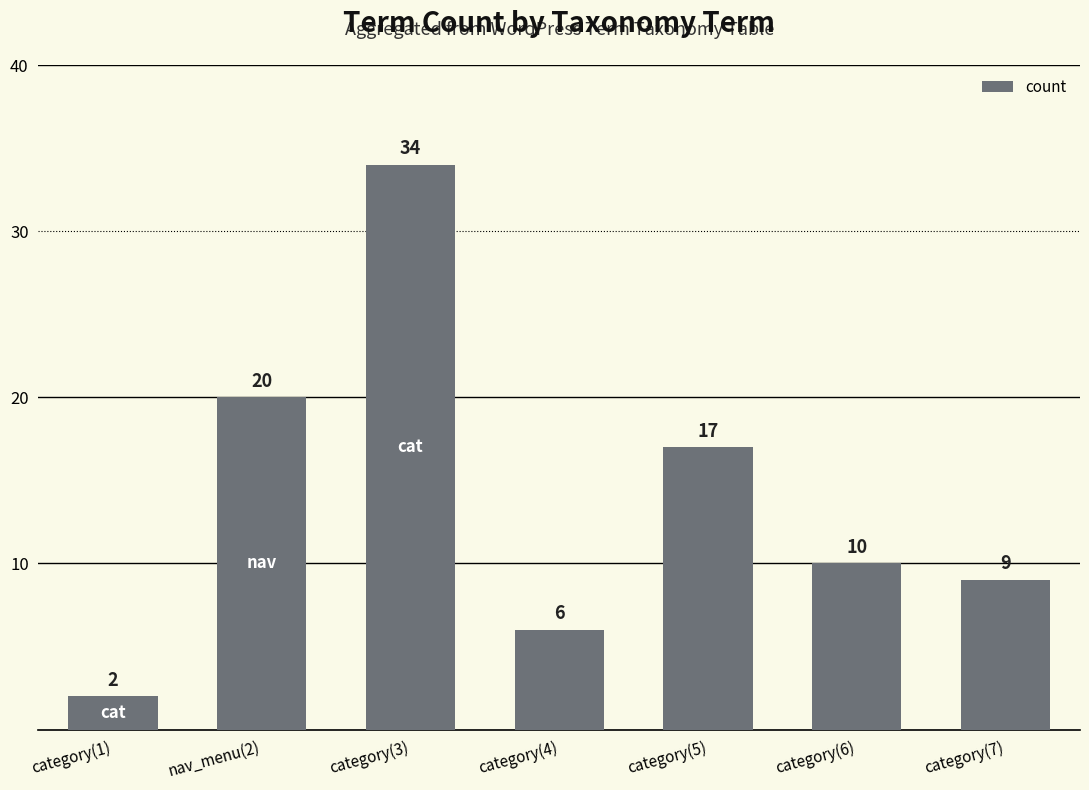

Rank the categories by value from lowest to highest.

category(1), category(4), category(7), category(6), category(5), nav_menu(2), category(3)